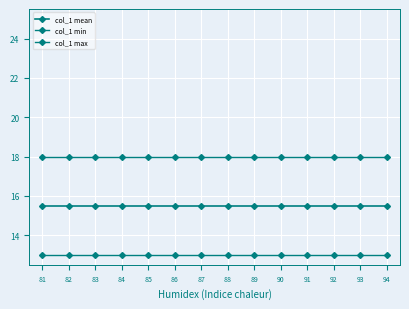

What is the value of the col_1 max point at the 11th from the left?

18.0